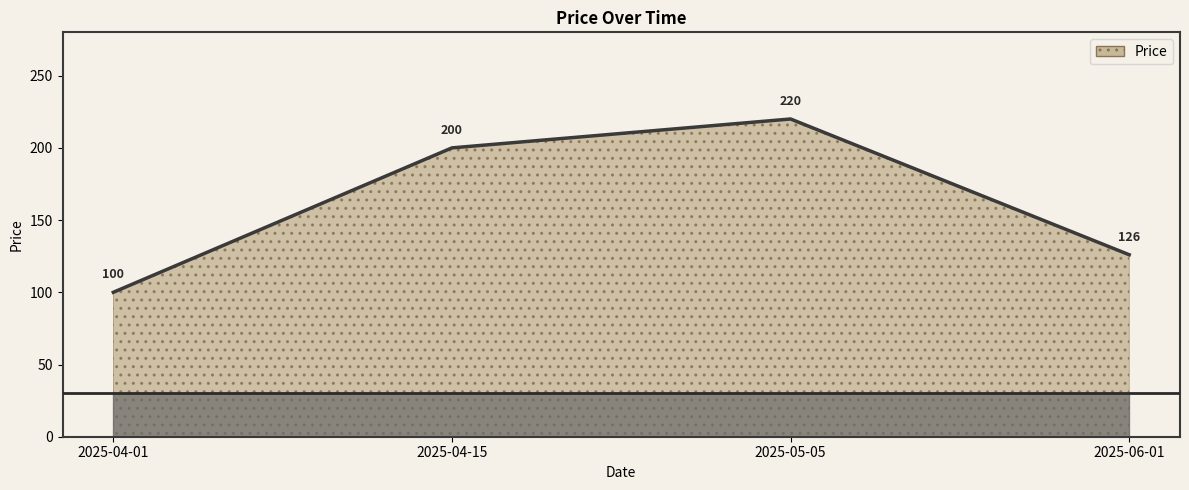

Rank the categories by value from highest to lowest.

2025-05-05, 2025-04-15, 2025-06-01, 2025-04-01